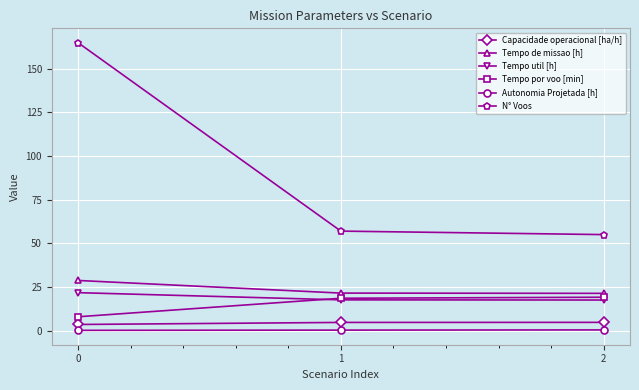

What is the minimum value for Tempo de missao [h]?

21.3